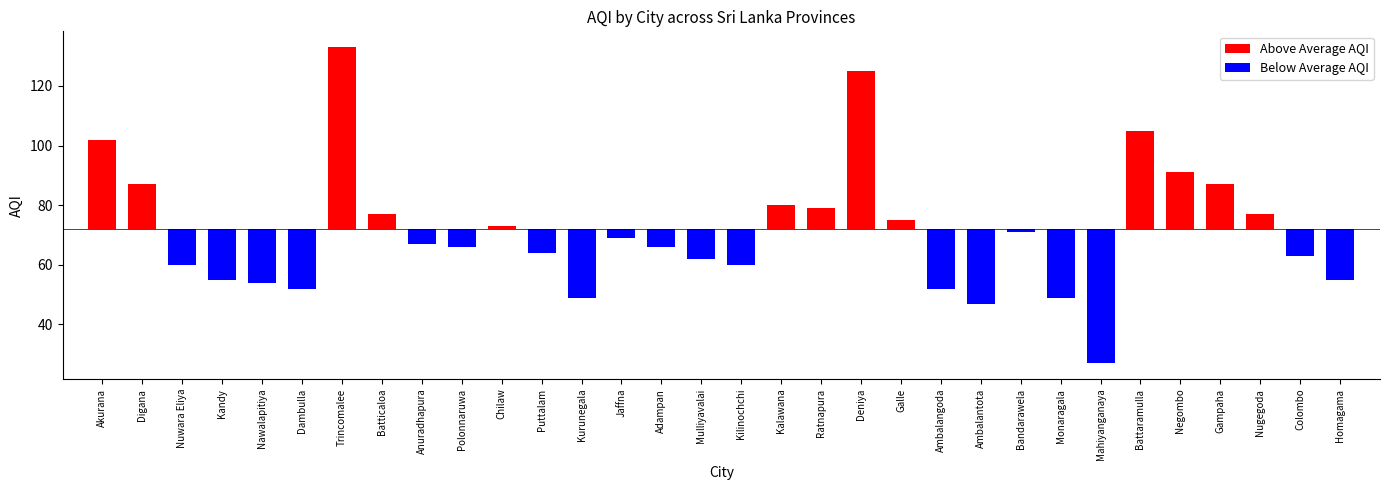

Reading right to left, list all the values displayed in this chart.

55	63	77	87	91	105	27	49	71	47	52	75	125	79	80	60	62	66	69	49	64	73	66	67	77	133	52	54	55	60	87	102